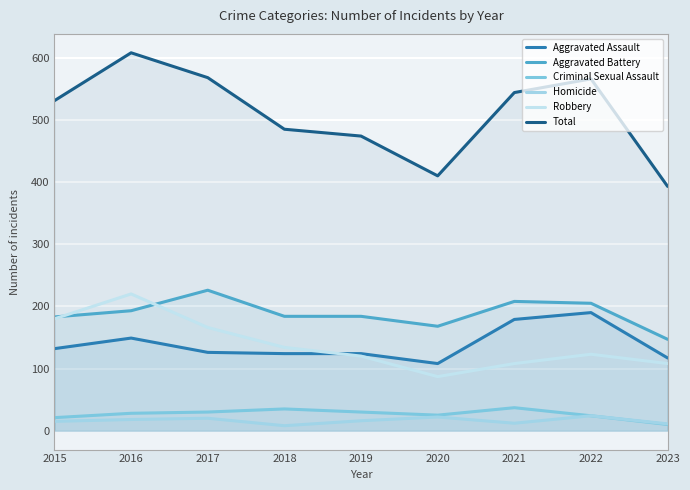

Which series has the largest range (max minus min)?

Total